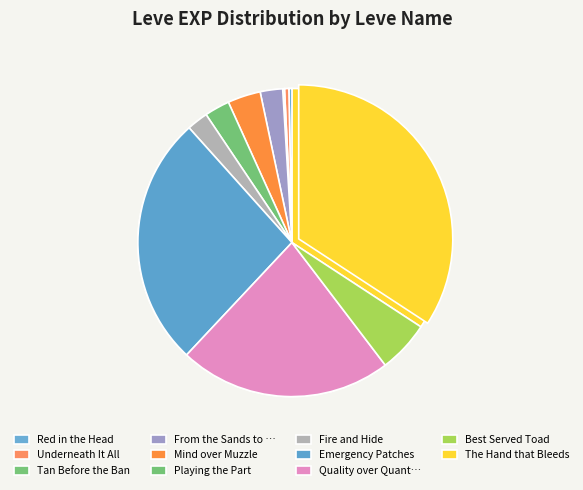

Is the sum of From the Sands to the Stage and Fire and Hide greater than half?

No